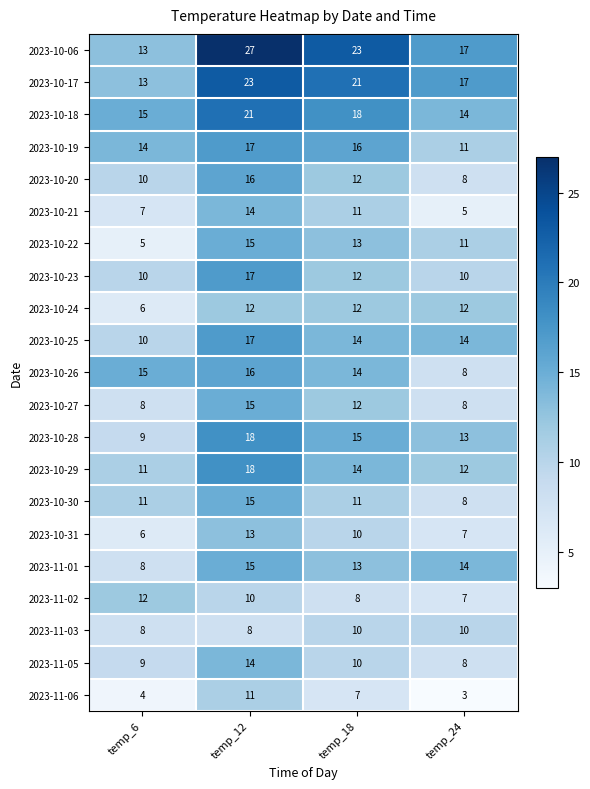

Is it true that 2023-10-29 equals 24 at temp_12?

False